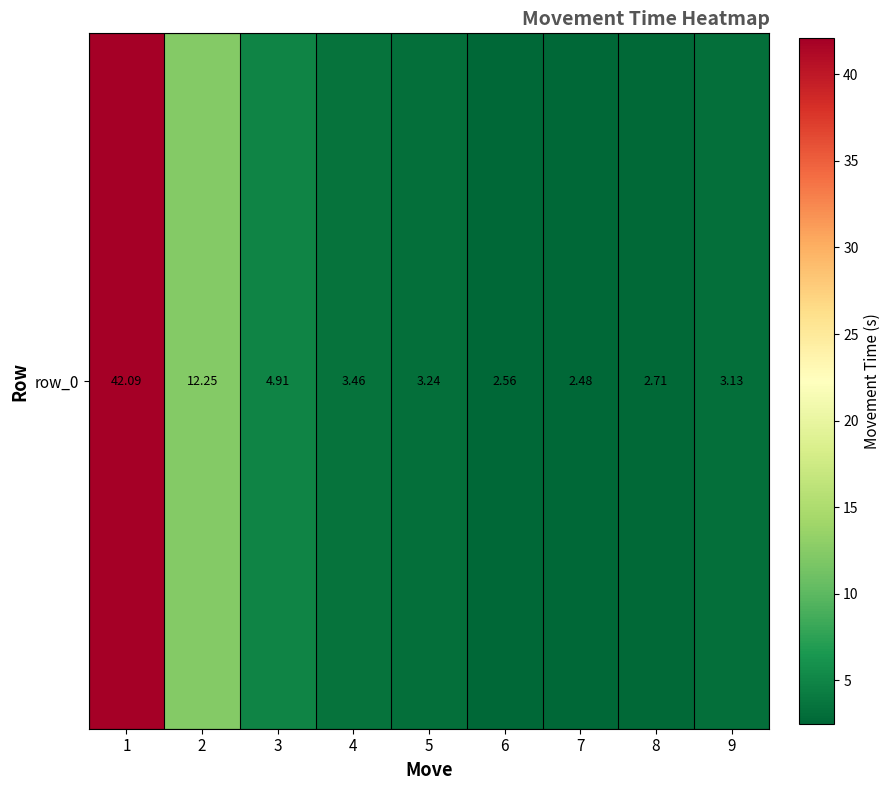

What is the average value?

8.5